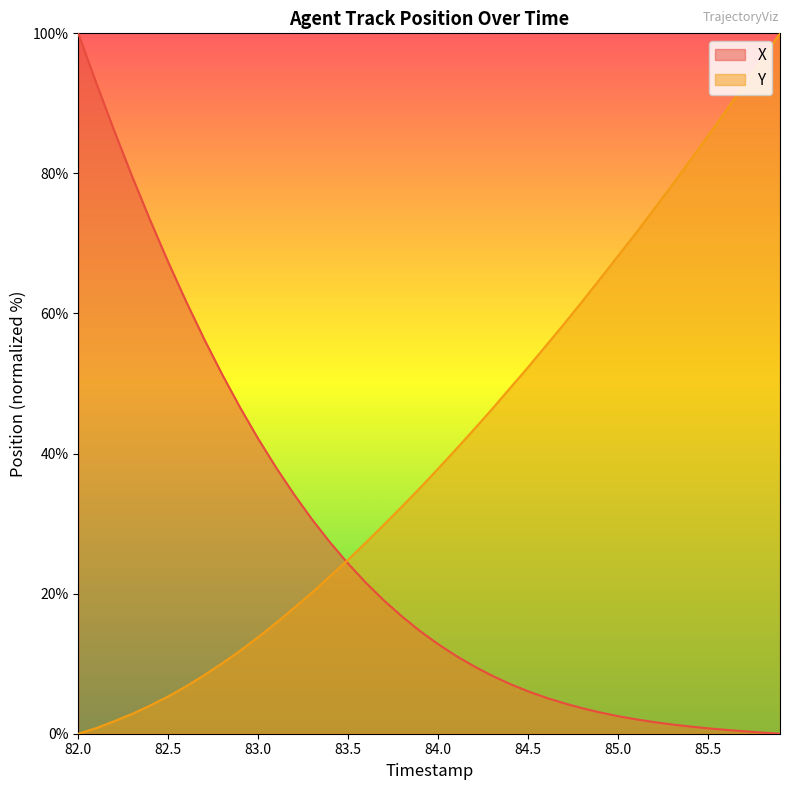

Is it true that X equals 4.4 at 84.7?

True